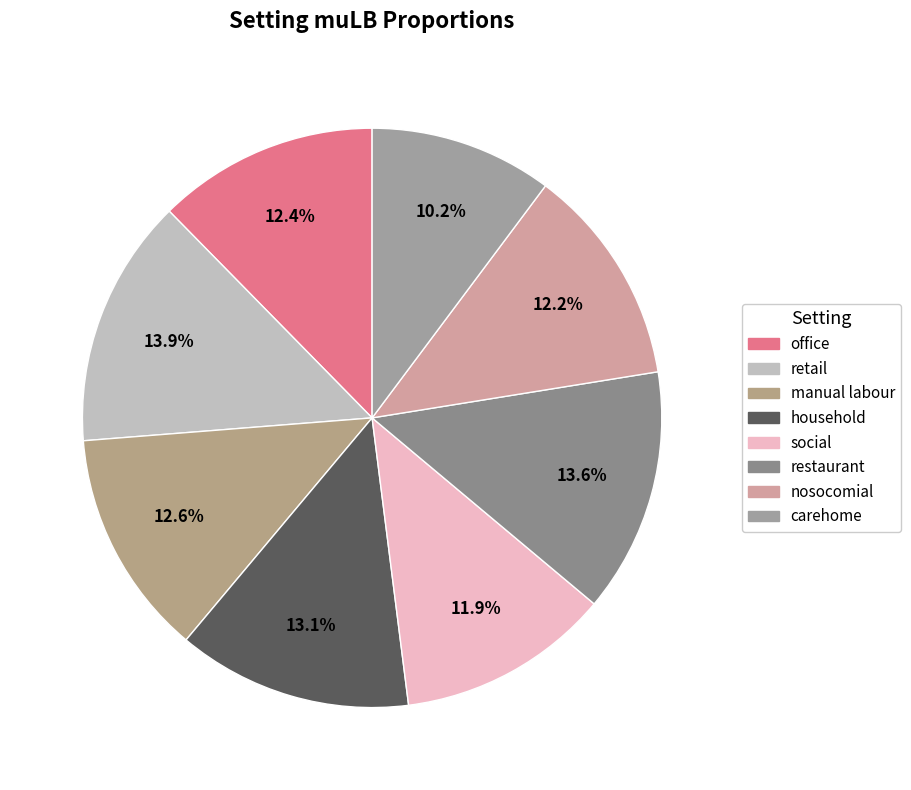

To the nearest percent, what percentage of the pie is nosocomial?

12%